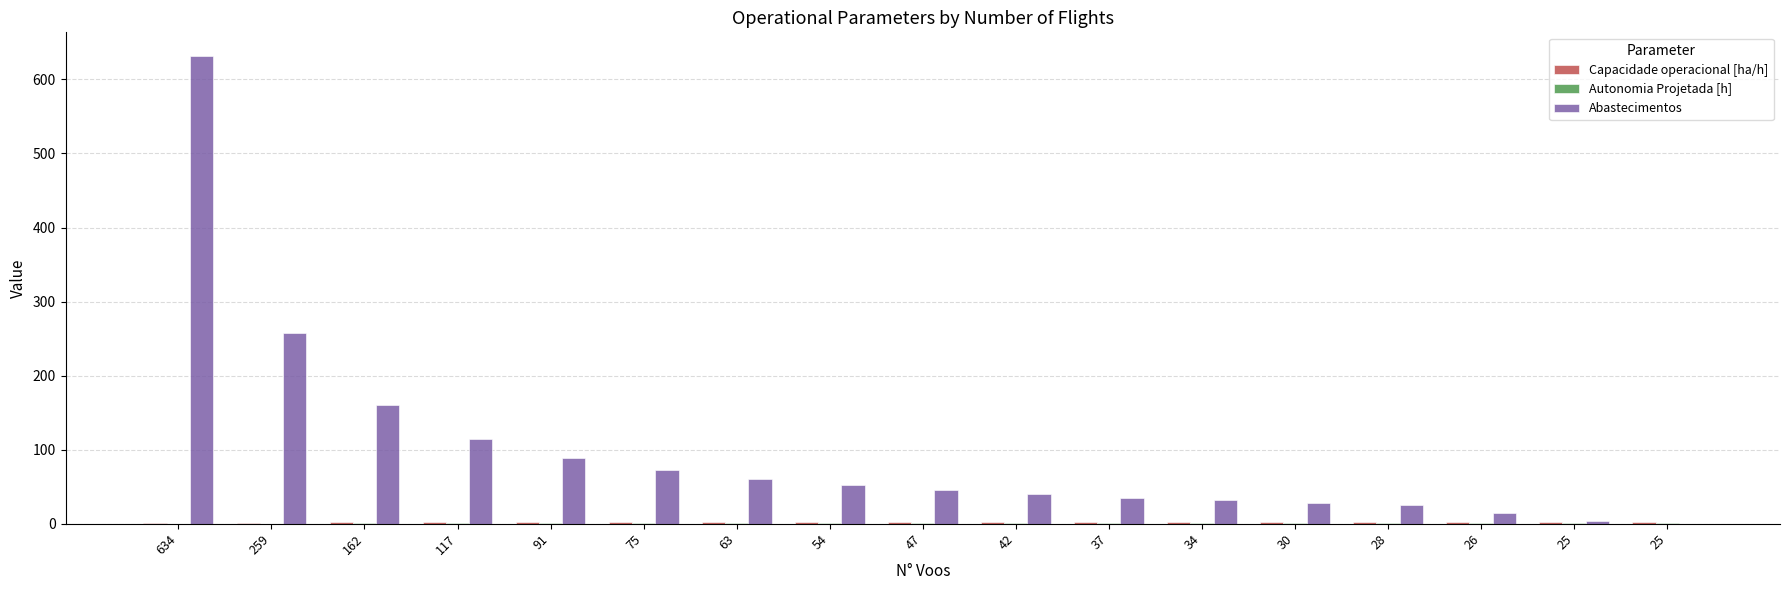

Is the value of Autonomia Projetada [h] at 75 greater than the value of Abastecimentos at 54?

No